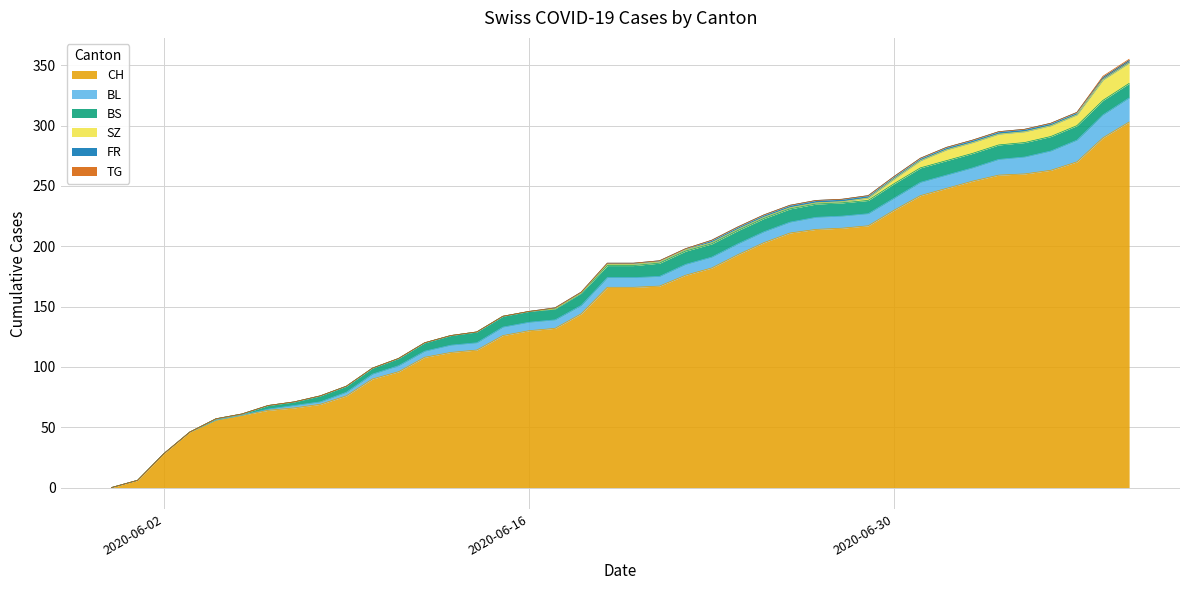

What is the difference between the maximum and minimum values in the SZ series?

17